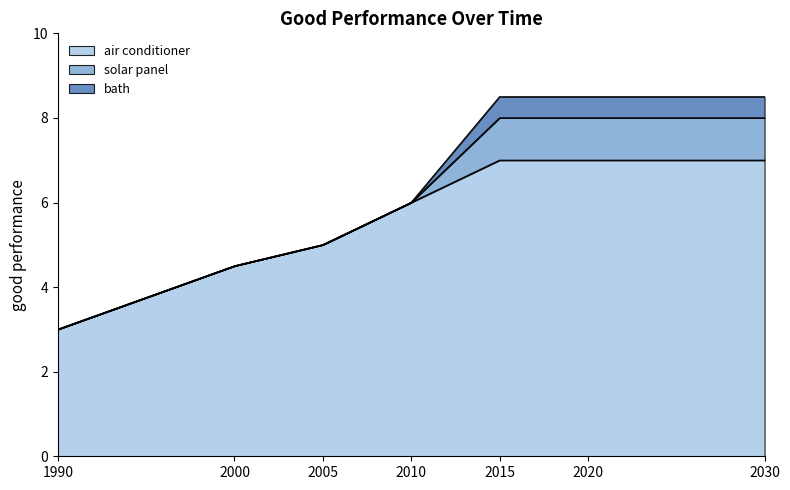

Rank the series at 1990 from highest to lowest value.

air conditioner, solar panel, bath